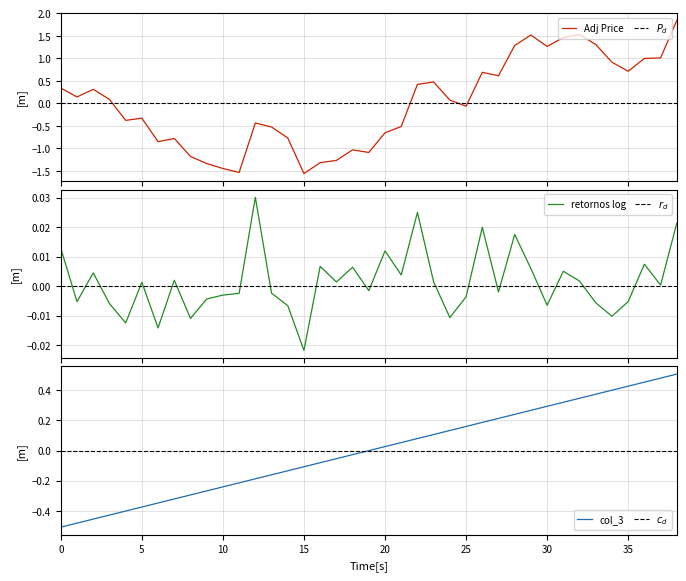

What is the label of the 14th point from the right?

25